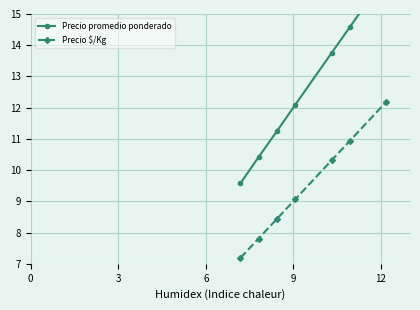

List the series in order of their overall mean, highest first.

Precio promedio ponderado, Precio $/Kg